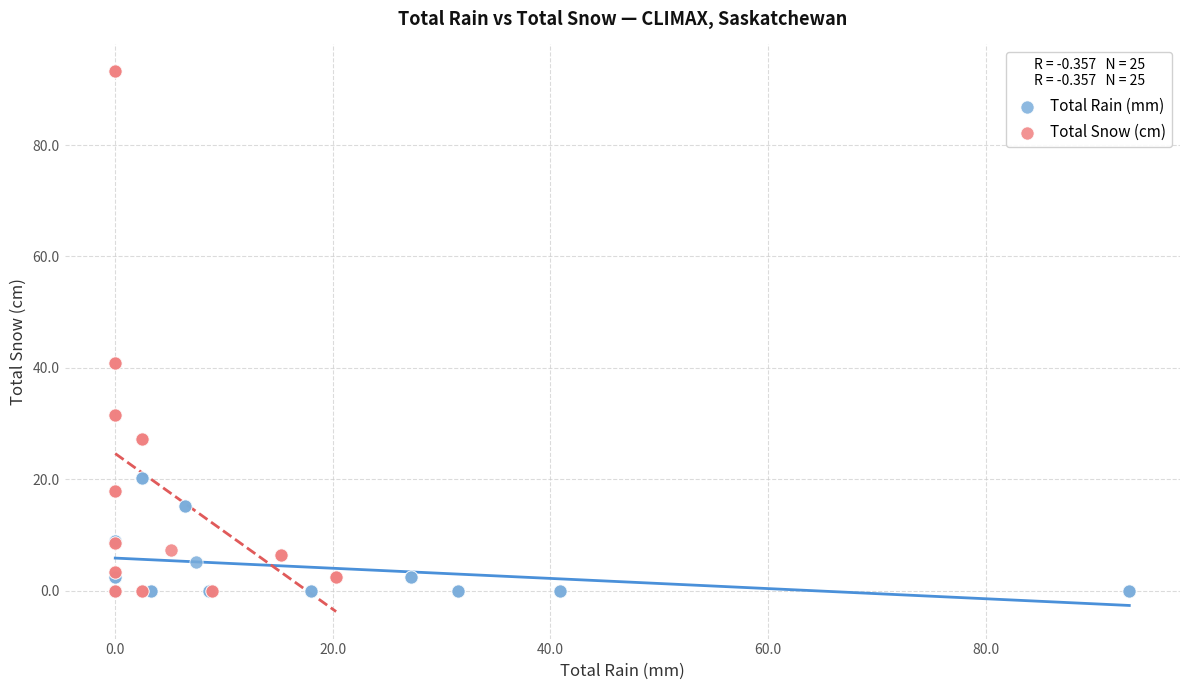

Which series reaches the maximum Y coordinate?

Total Snow (cm)